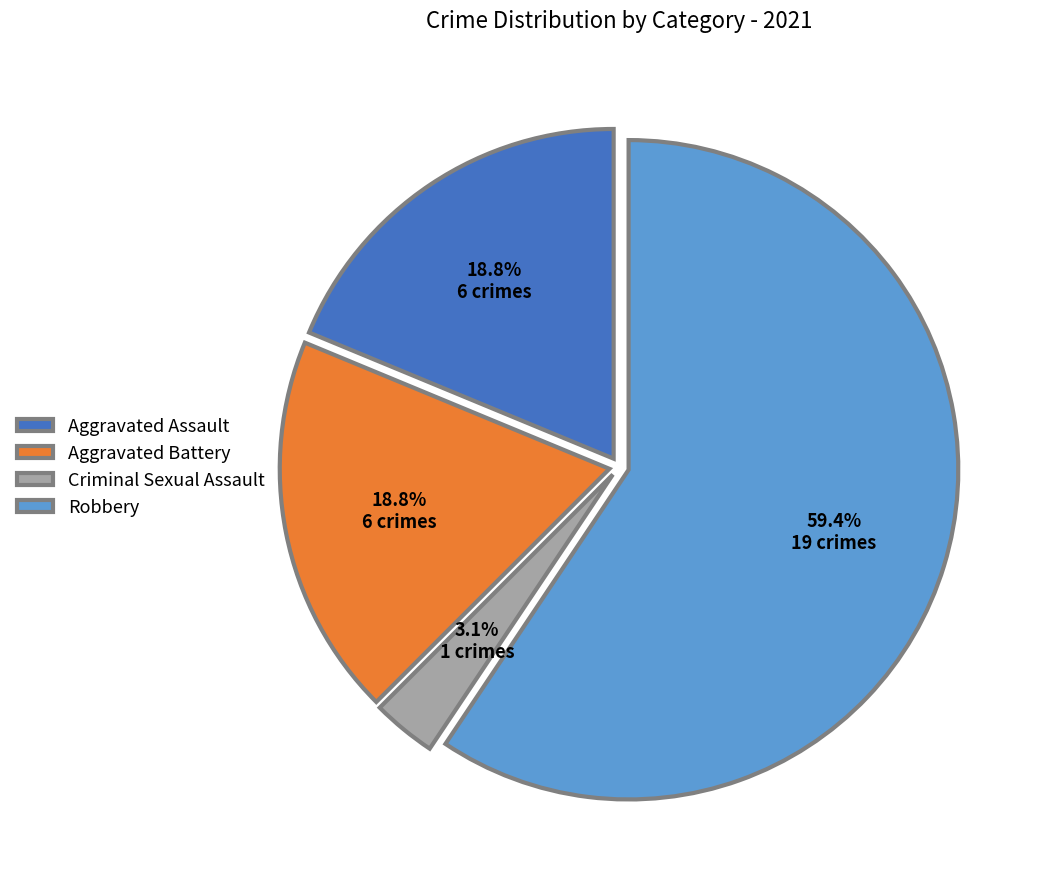

Combined, do Robbery and Aggravated Battery account for over 50%?

Yes